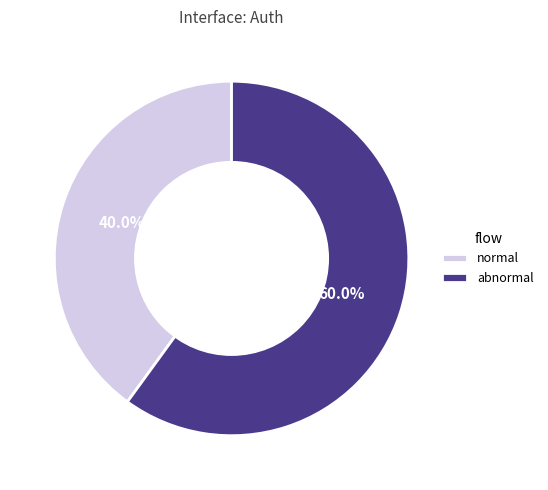

Is the sum of normal and abnormal greater than half?

Yes